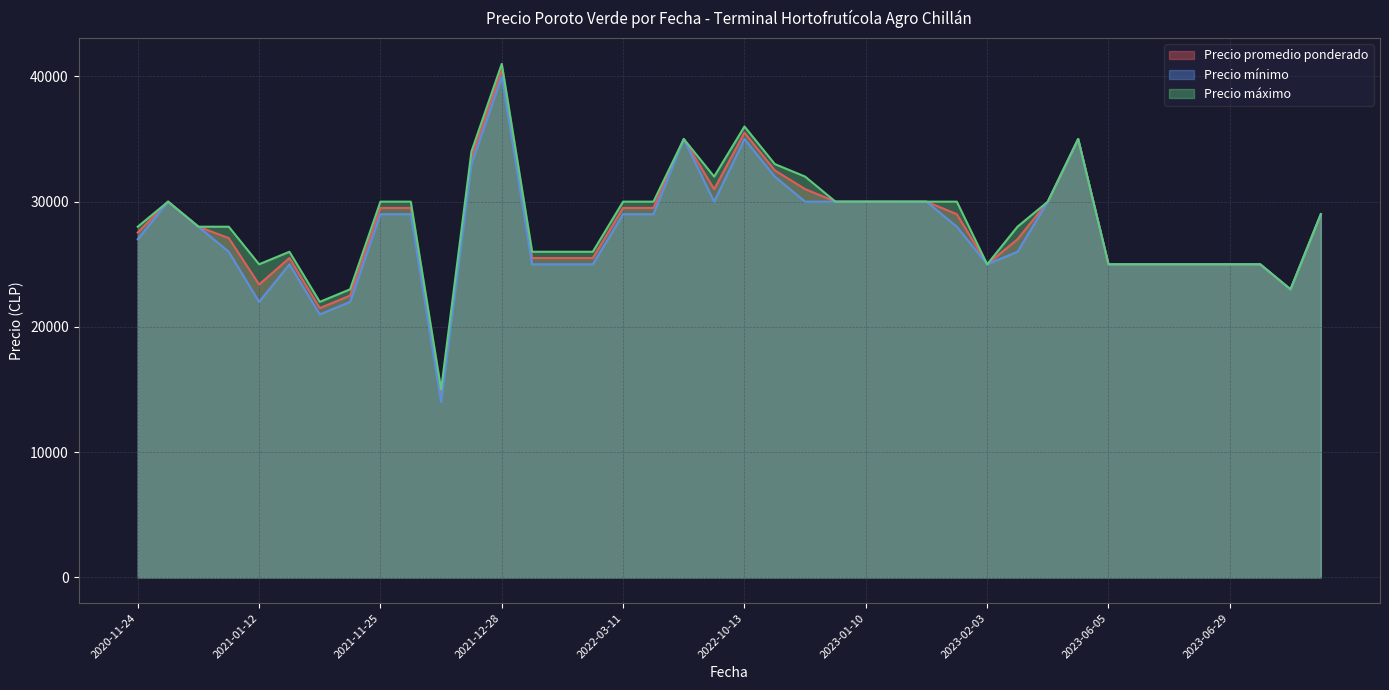

Is it true that Precio máximo equals 23000 at 2021-02-25?

True